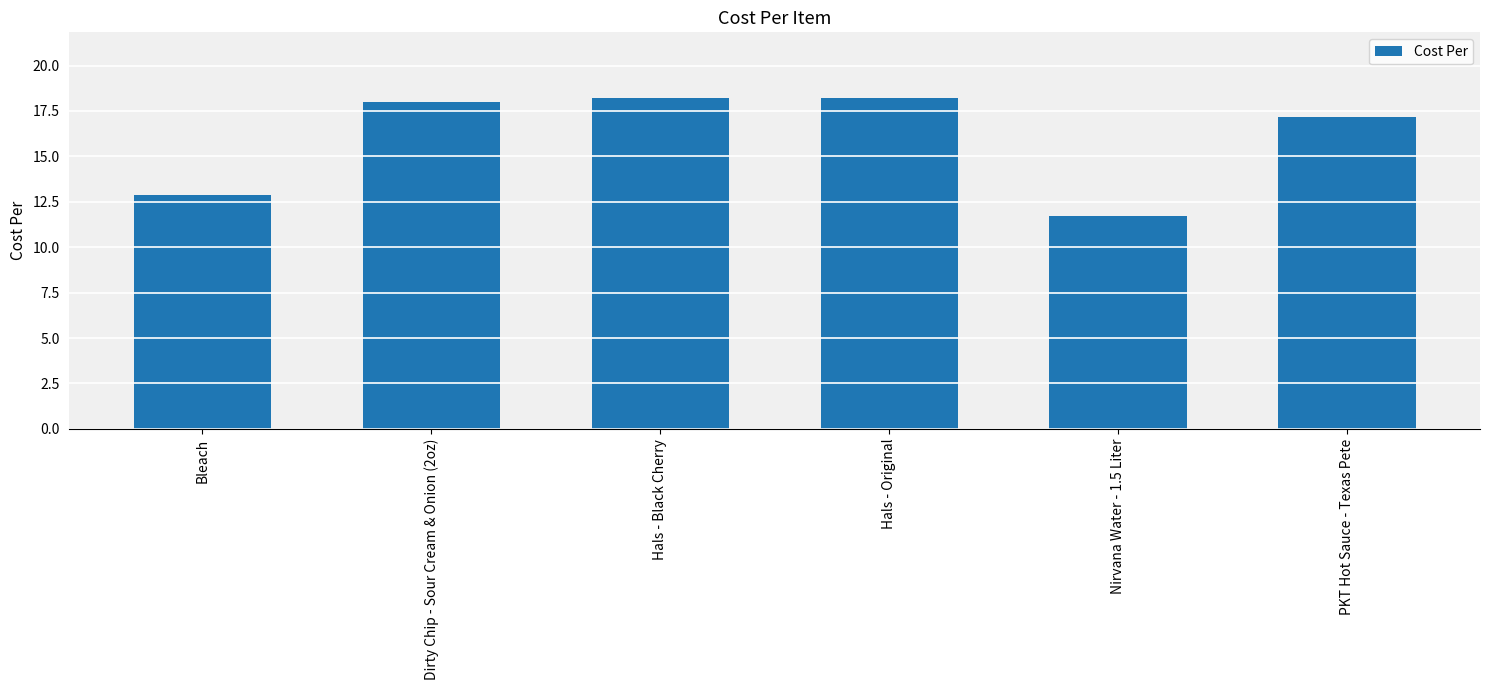

Where is the data nearest to the value 14?

Bleach